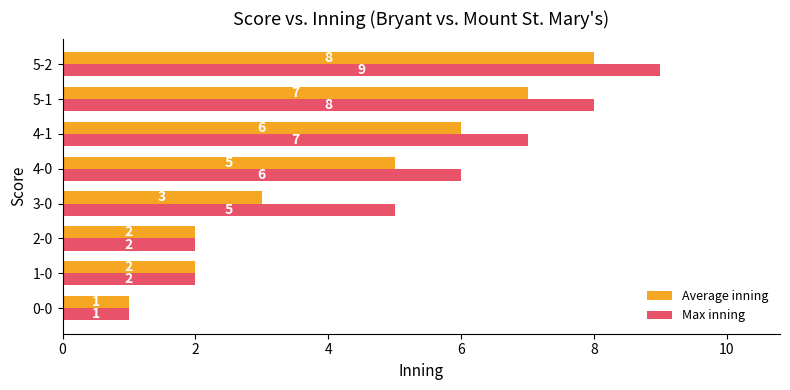

At which category is the sum across all series the highest?

5-2